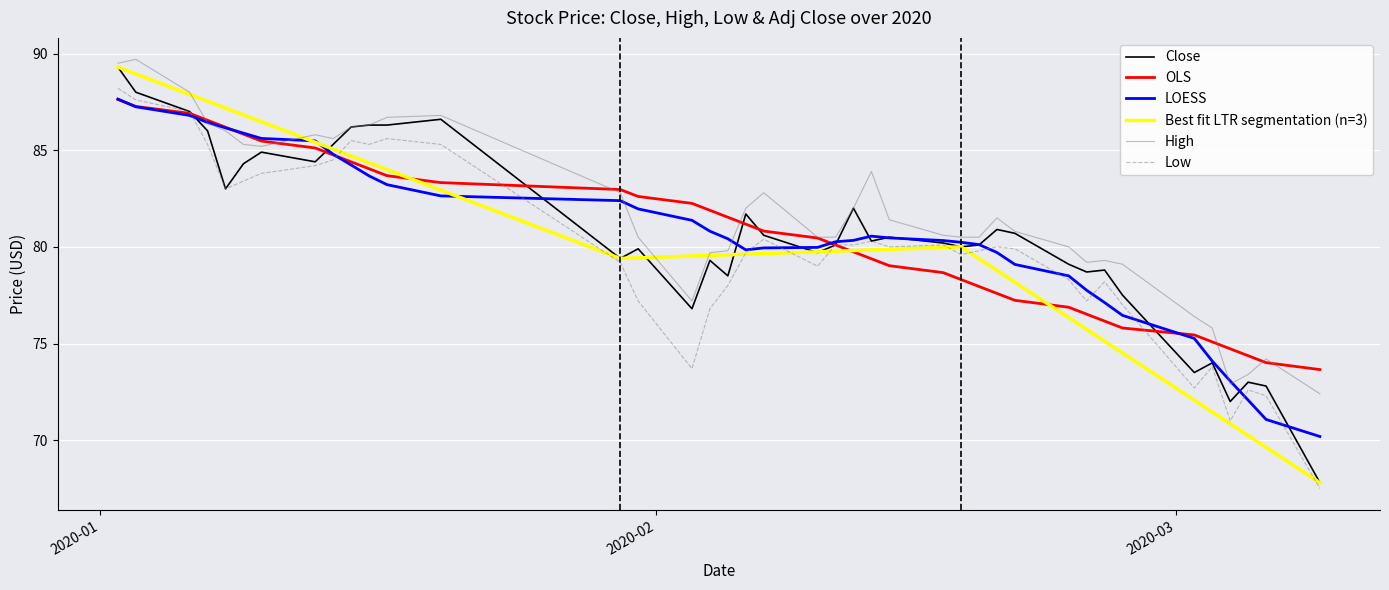

Does the chart display data point markers on the line(s)?

No